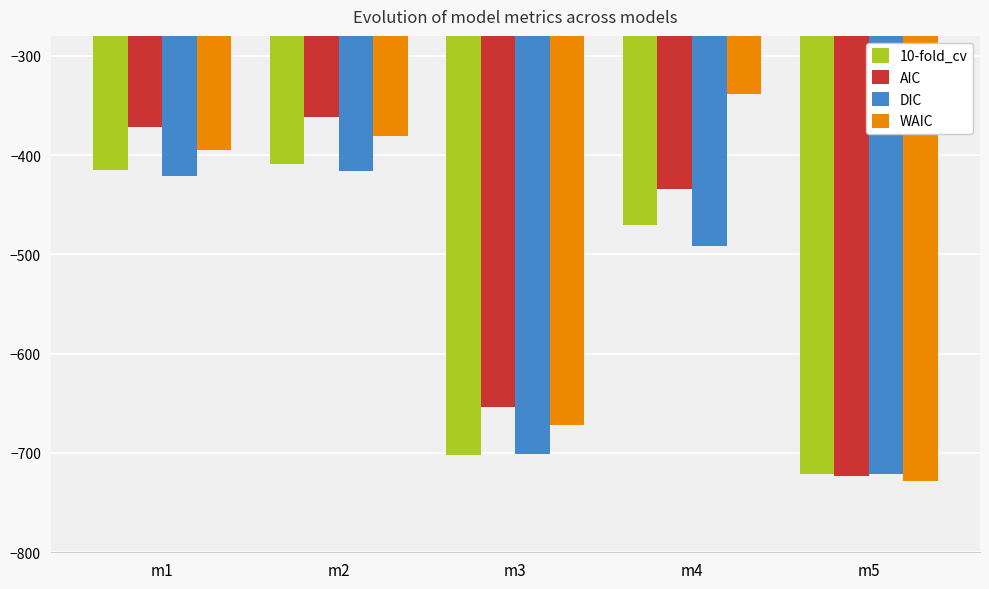

Which series has the widest spread of values?

WAIC